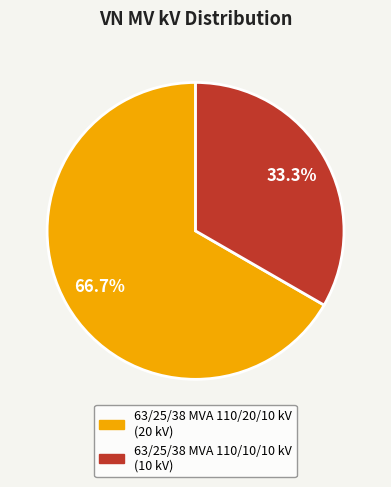

To the nearest percent, what is the difference between the largest and smallest slice percentages?

33%